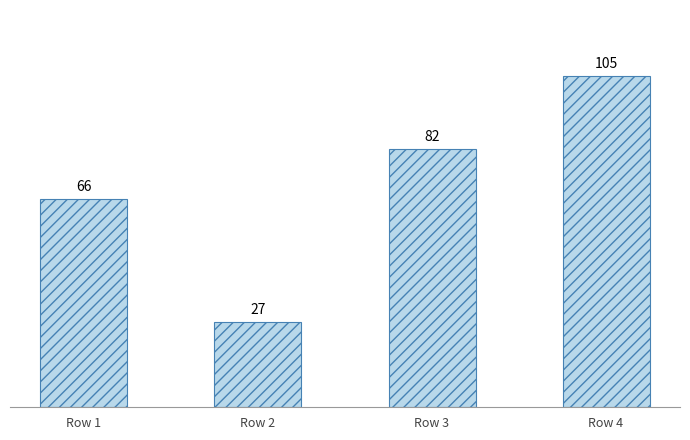

How many values are below 82?

2